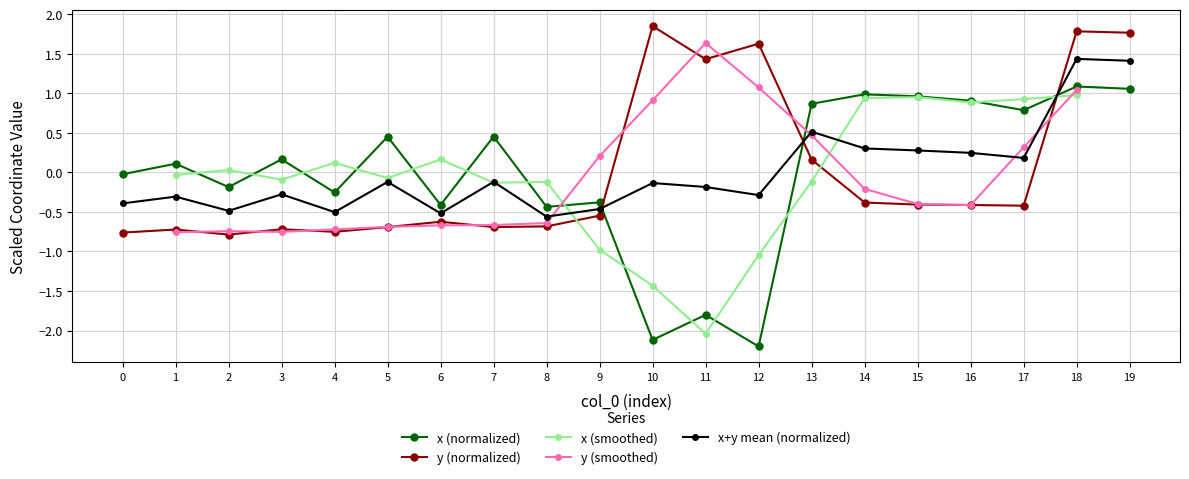

What is the minimum value for x (normalized)?

-2.2